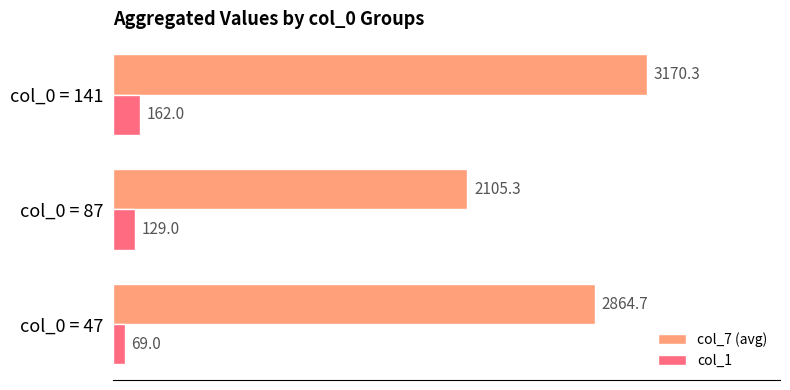

Rank the categories by col_1 value from highest to lowest.

col_0 = 141, col_0 = 87, col_0 = 47